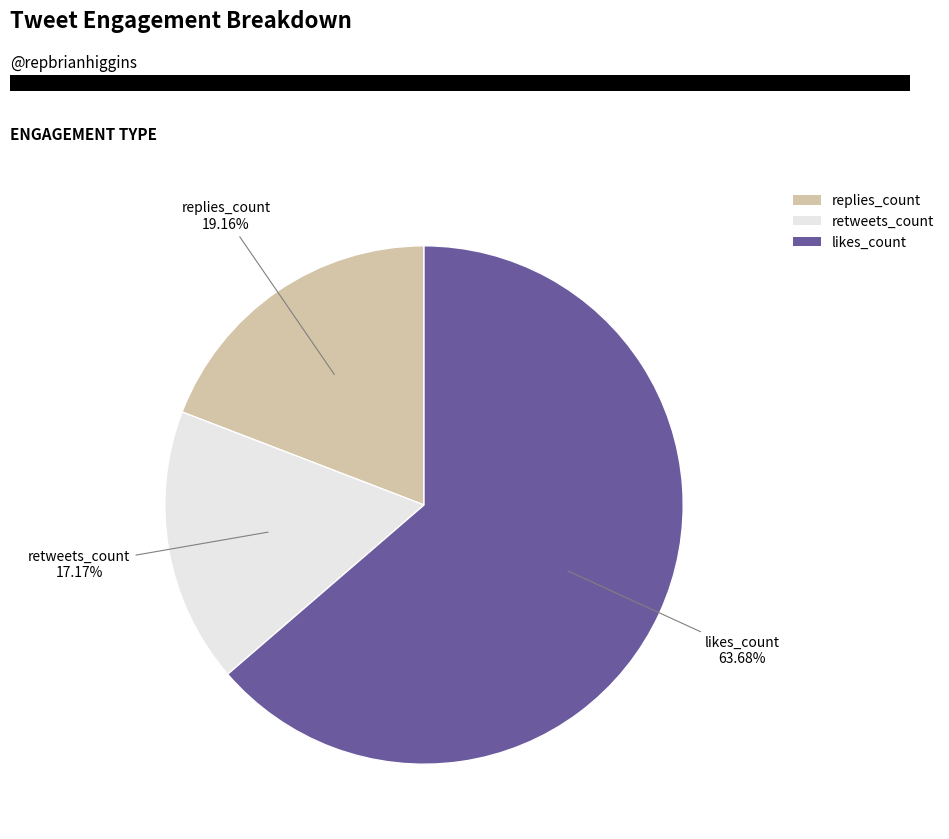

Which category accounts for the majority?

likes_count